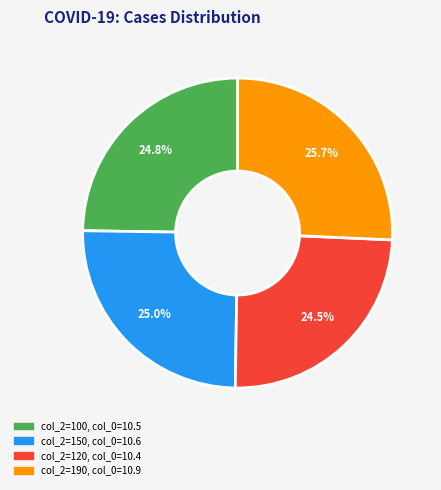

Is there any slice that represents more than half of the pie?

No